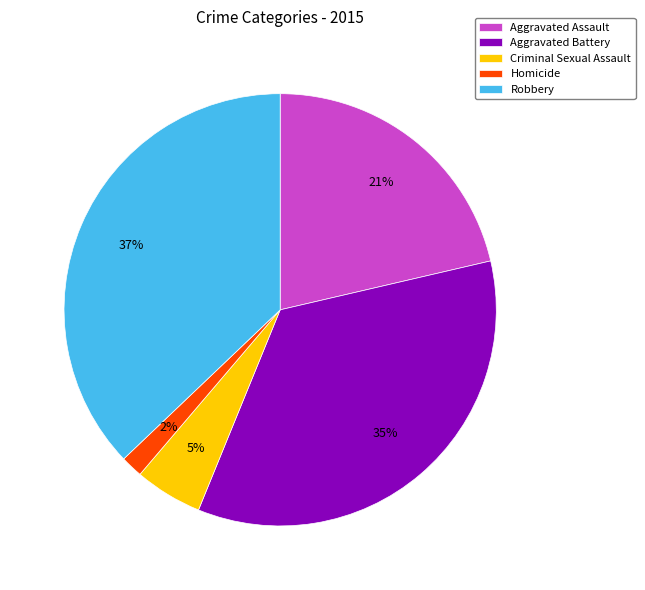

Which category has the smallest portion of the pie?

Homicide